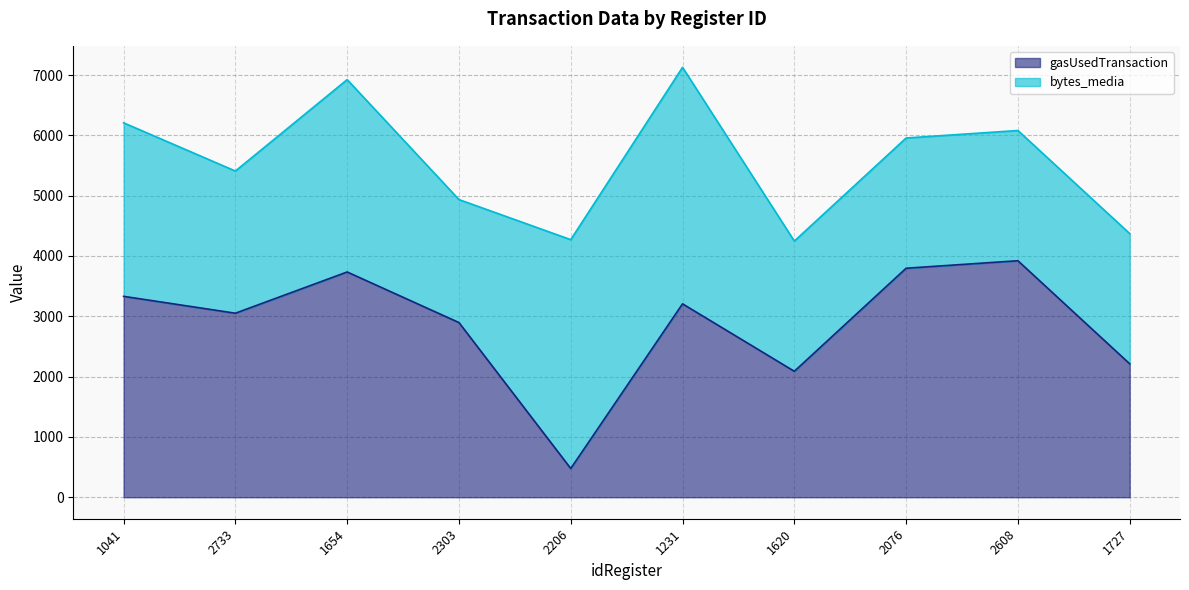

What is the value of the 6th point from the left?

3206.4